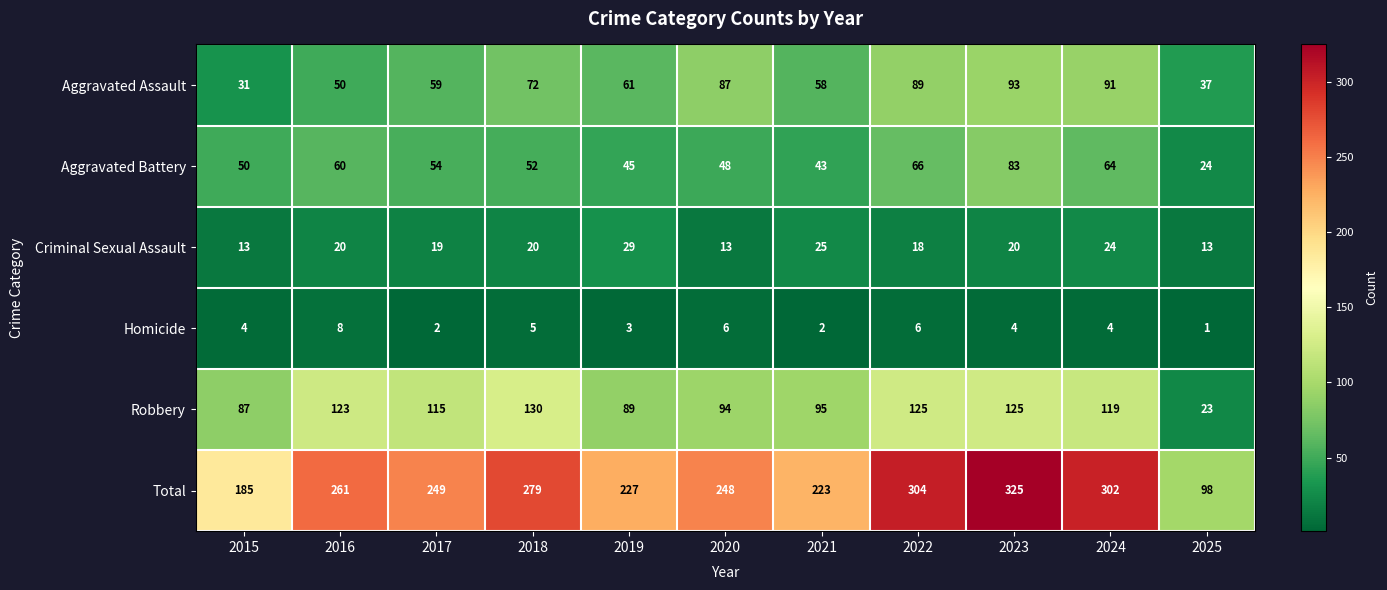

What is the sum of all Aggravated Assault values?

728